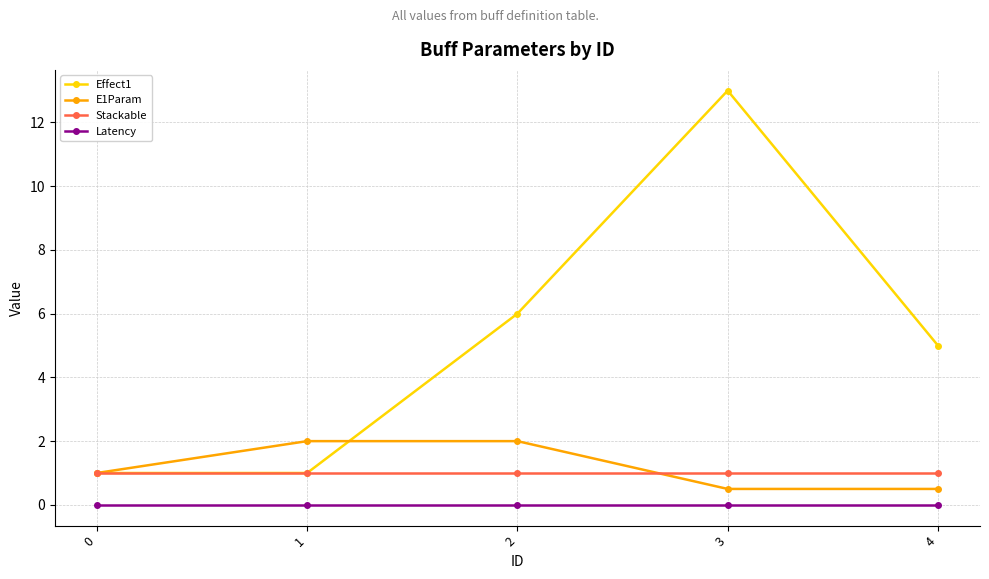

The Effect1 series shows 13.0 at 3. True or false?

True